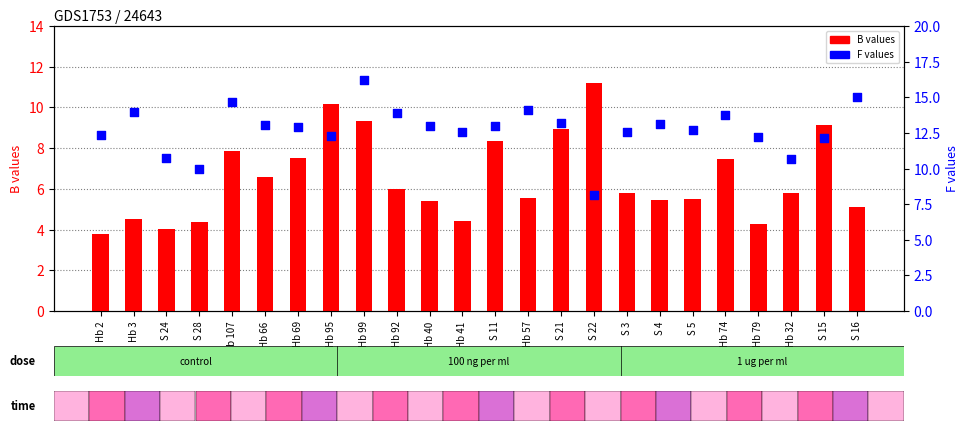

What is the total value across all series at S 4?

18.6